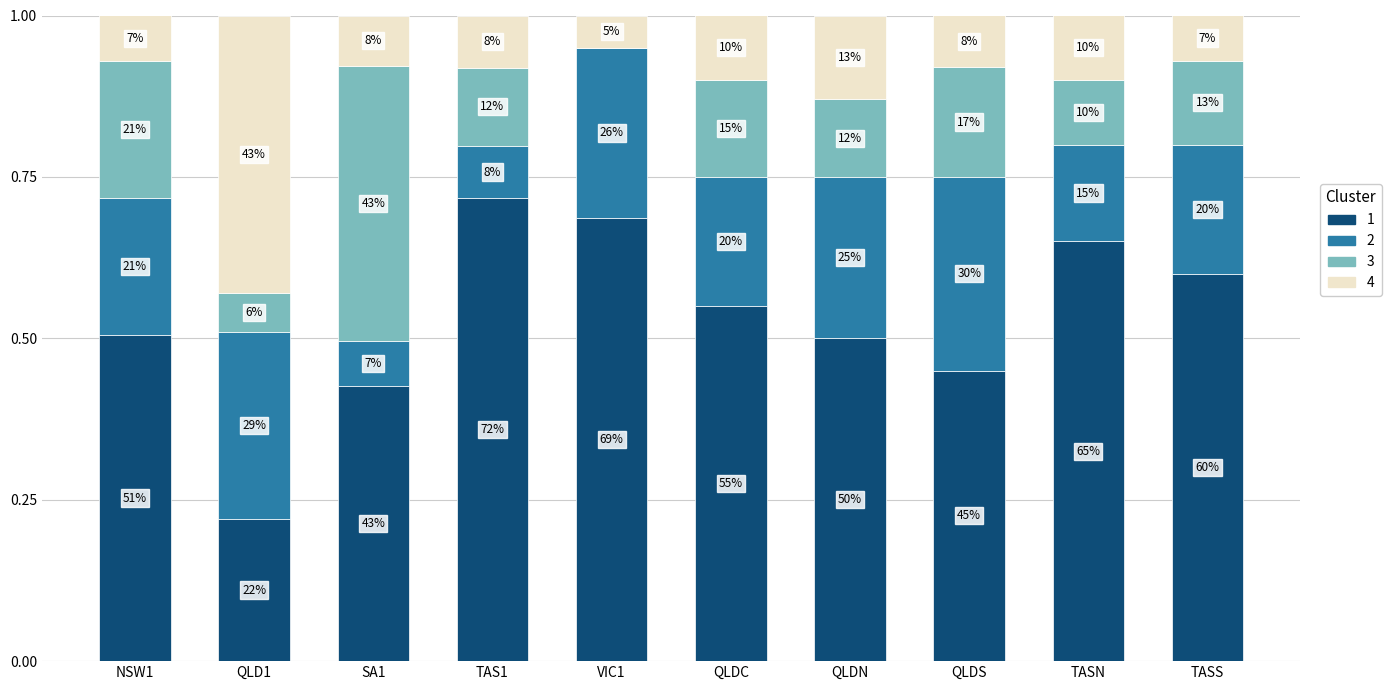

What is the label of the 5th bar from the right?

QLDC